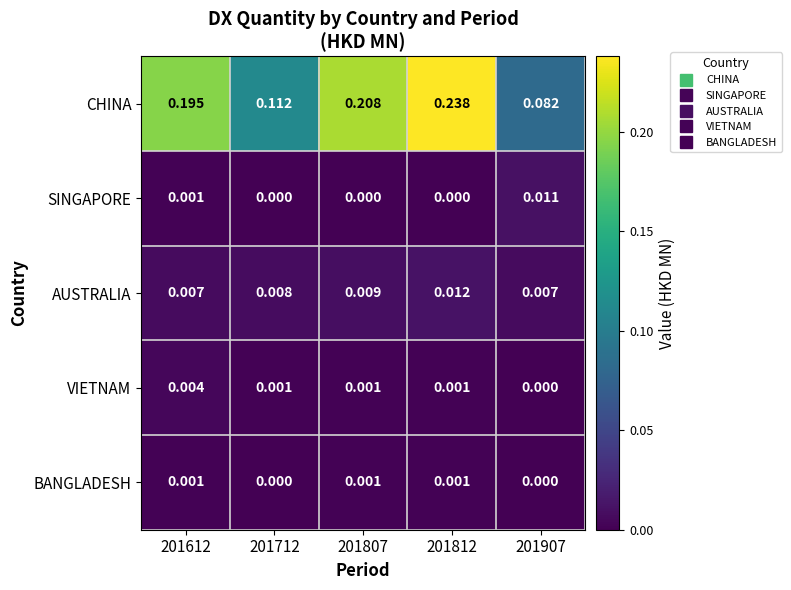

Which series has the widest spread of values?

CHINA